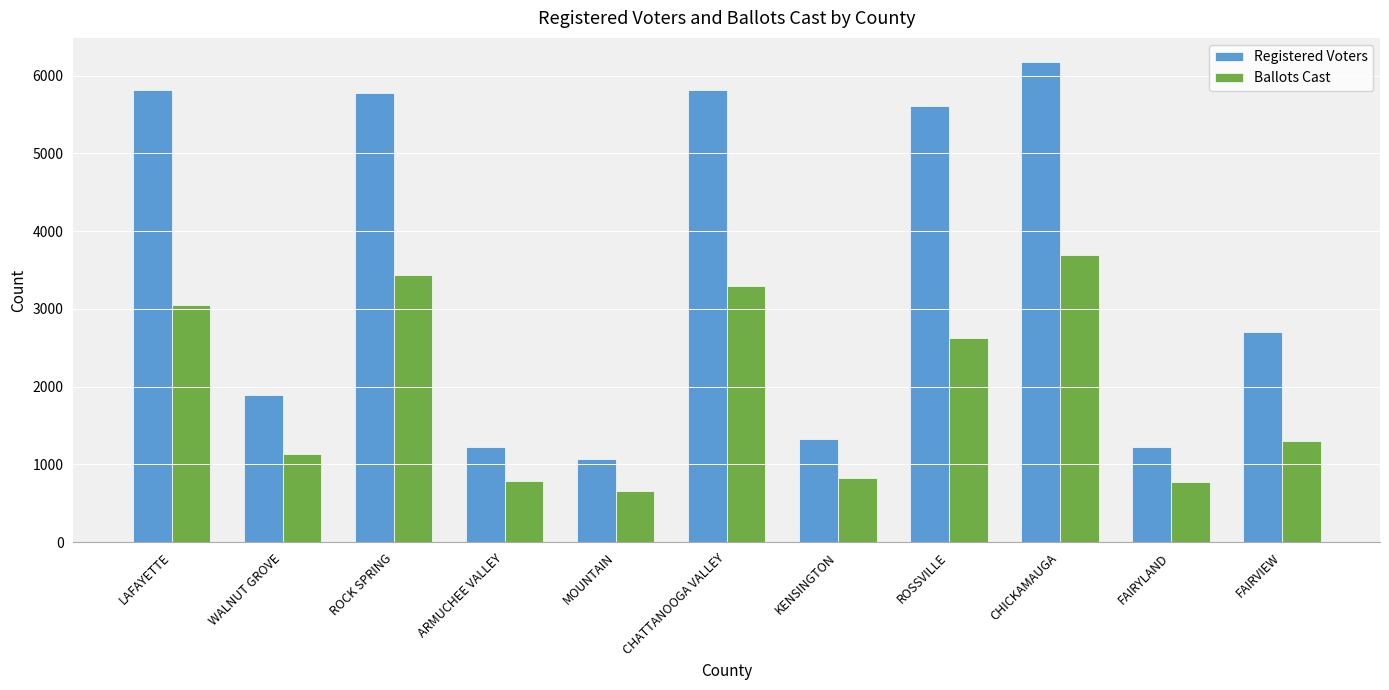

What position from the left is CHATTANOOGA VALLEY?

6